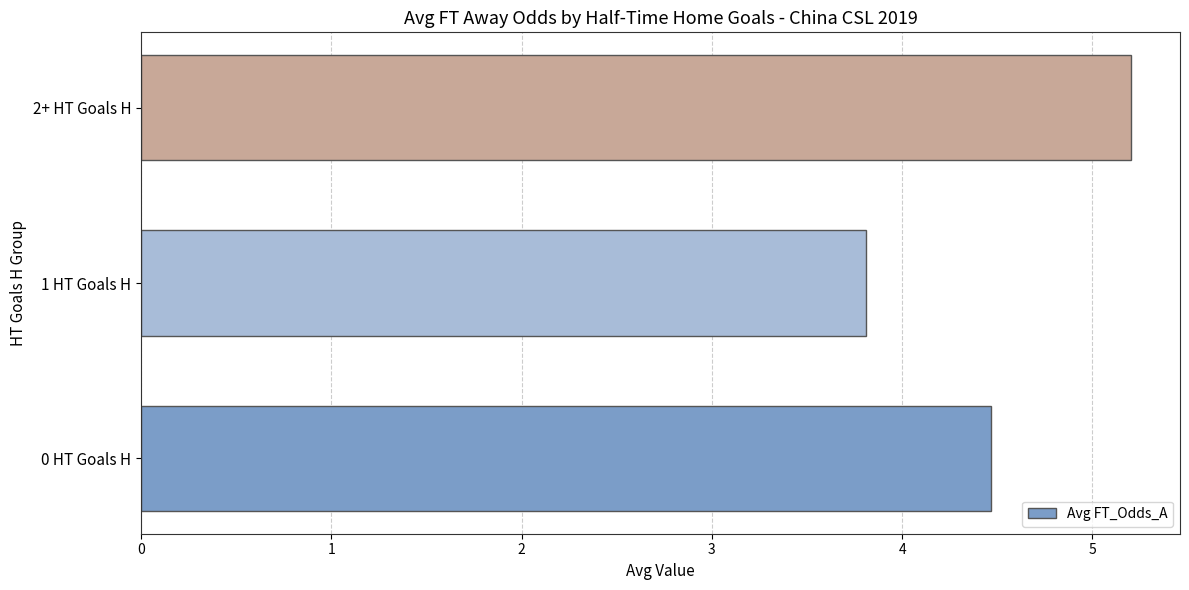

What is the maximum value shown in the chart?

5.2